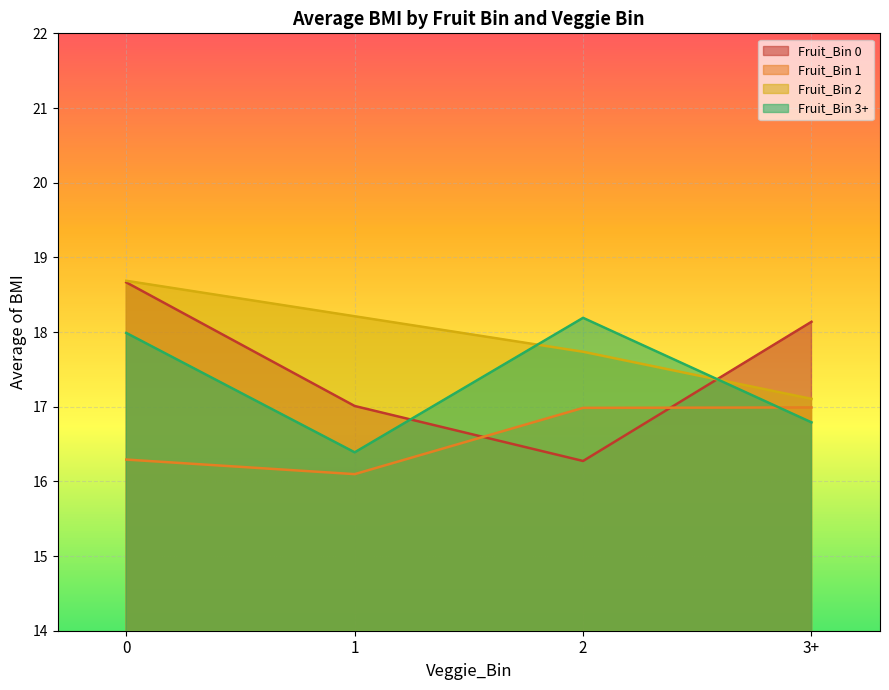

What position from the right is 1?

3